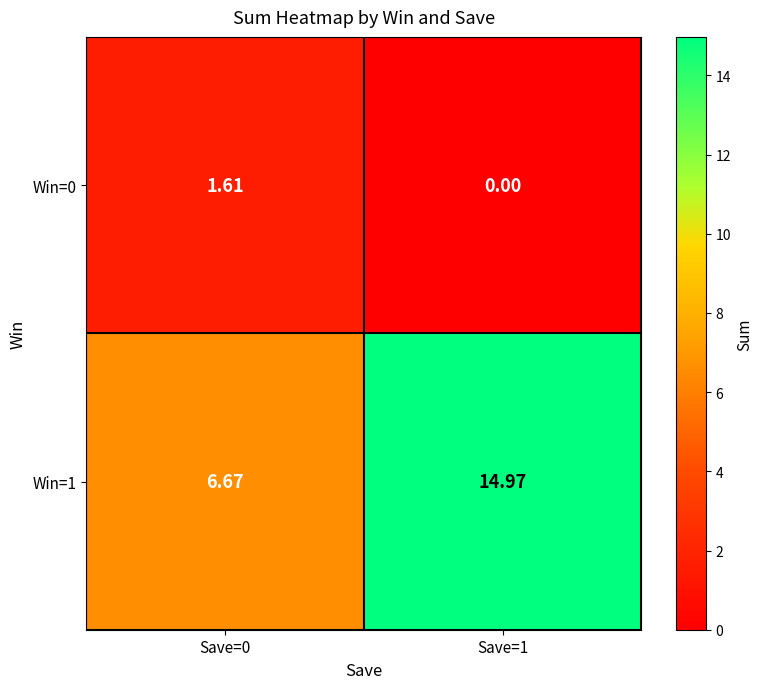

Is the value of Win=1 at Save=0 greater than the value of Win=0 at Save=1?

Yes